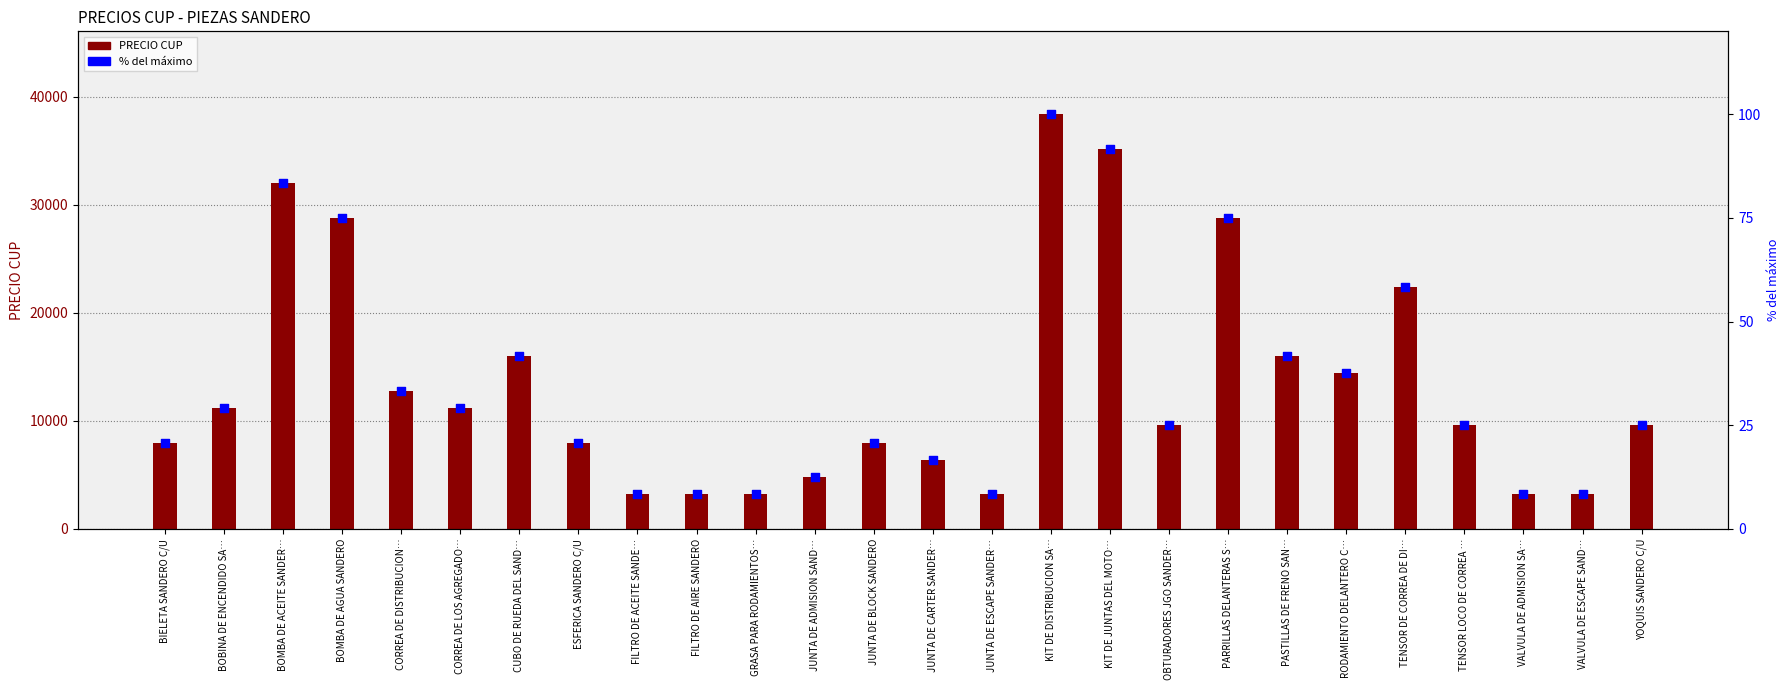

Is the value of PRECIO CUP at BOMBA DE ACEITE SANDER… greater than the value of % del máximo at KIT DE JUNTAS DEL MOTO…?

Yes